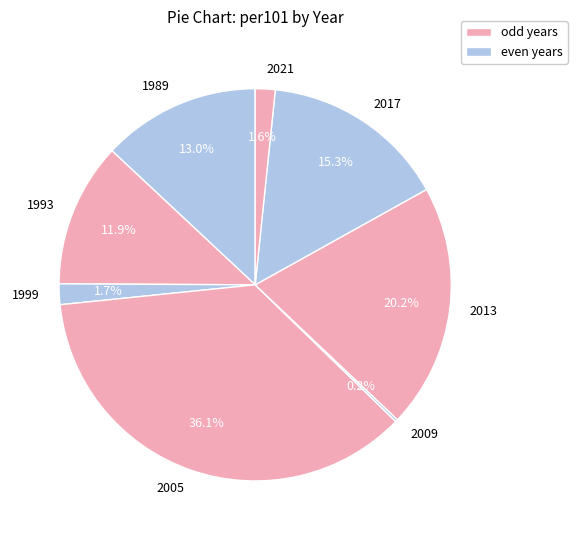

Does 2005 represent more than half of the total?

No